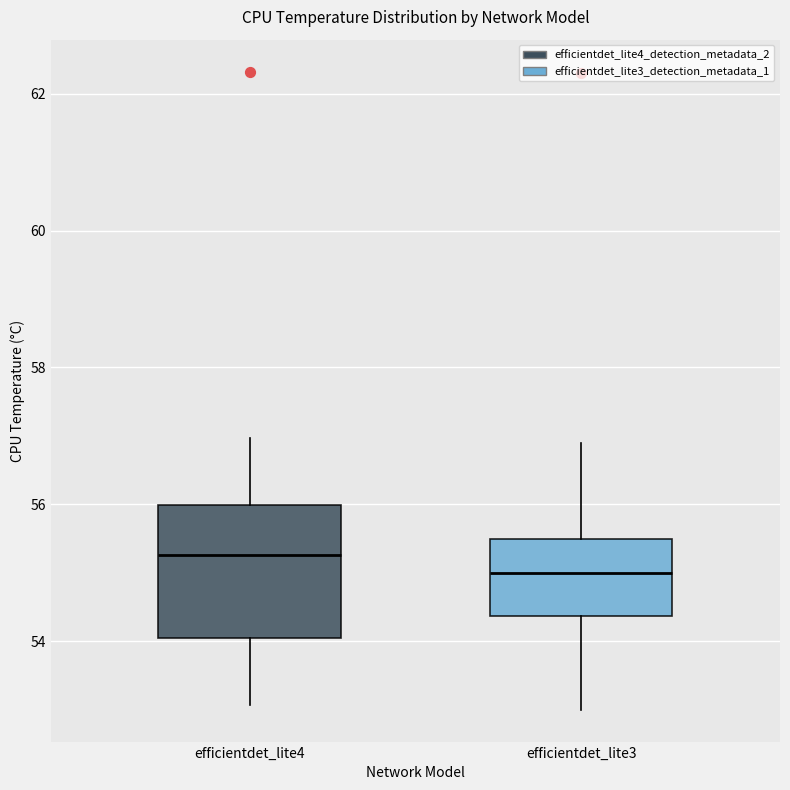

Comparing the boxes themselves (not the whiskers), which one is the tallest?

efficientdet_lite4